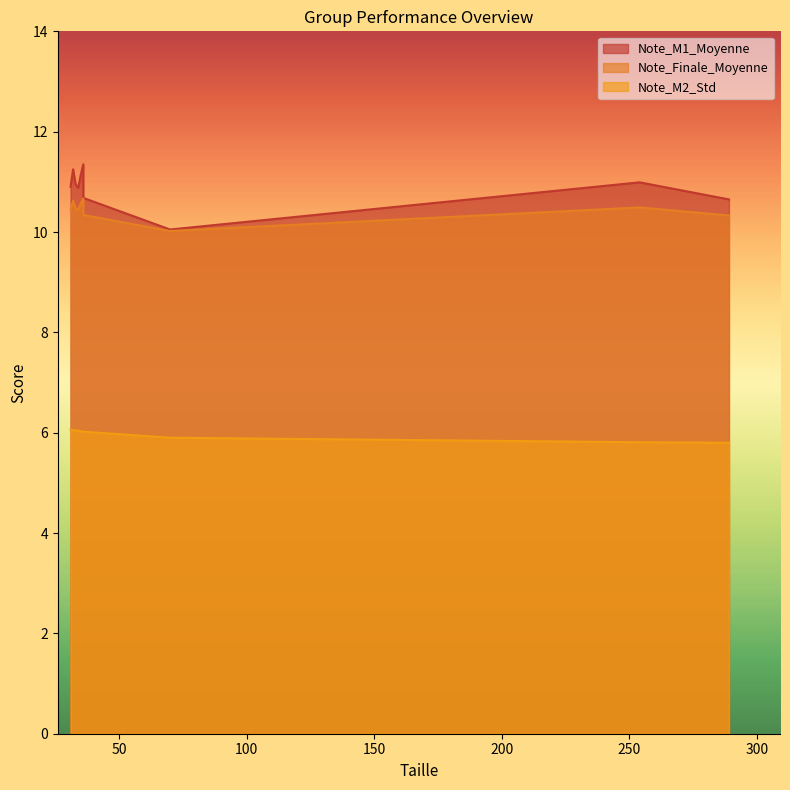

How many lines are shown in the chart?

3